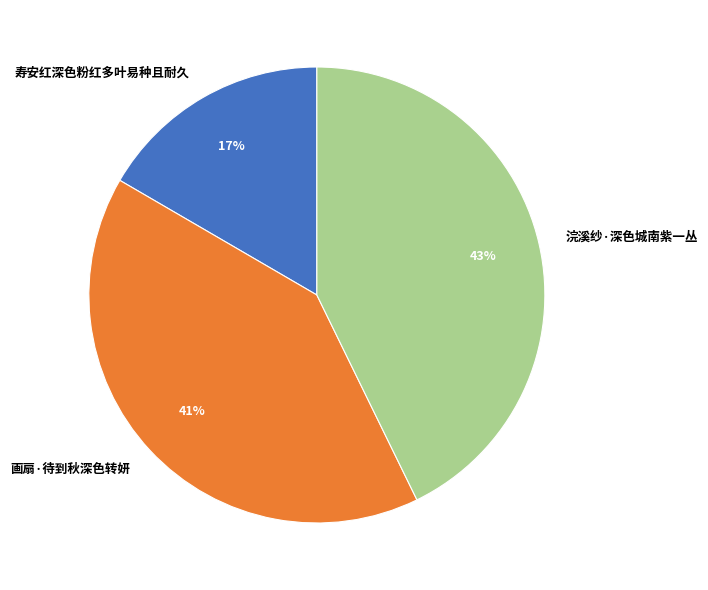

Combined, do 画扇·待到秋深色转妍 and 寿安红深色粉红多叶易种且耐久 account for over 50%?

Yes